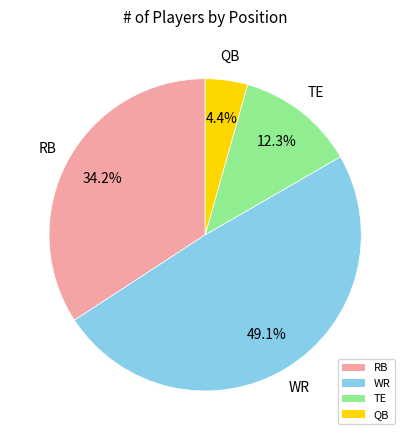

To the nearest percent, what portion does QB represent?

4%